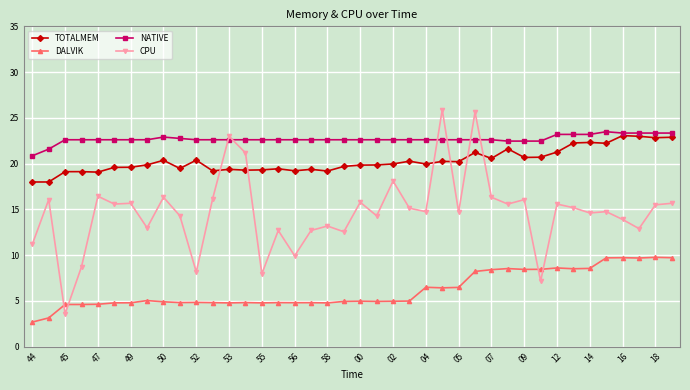

True or false: DALVIK and TOTALMEM intersect in this chart.

False